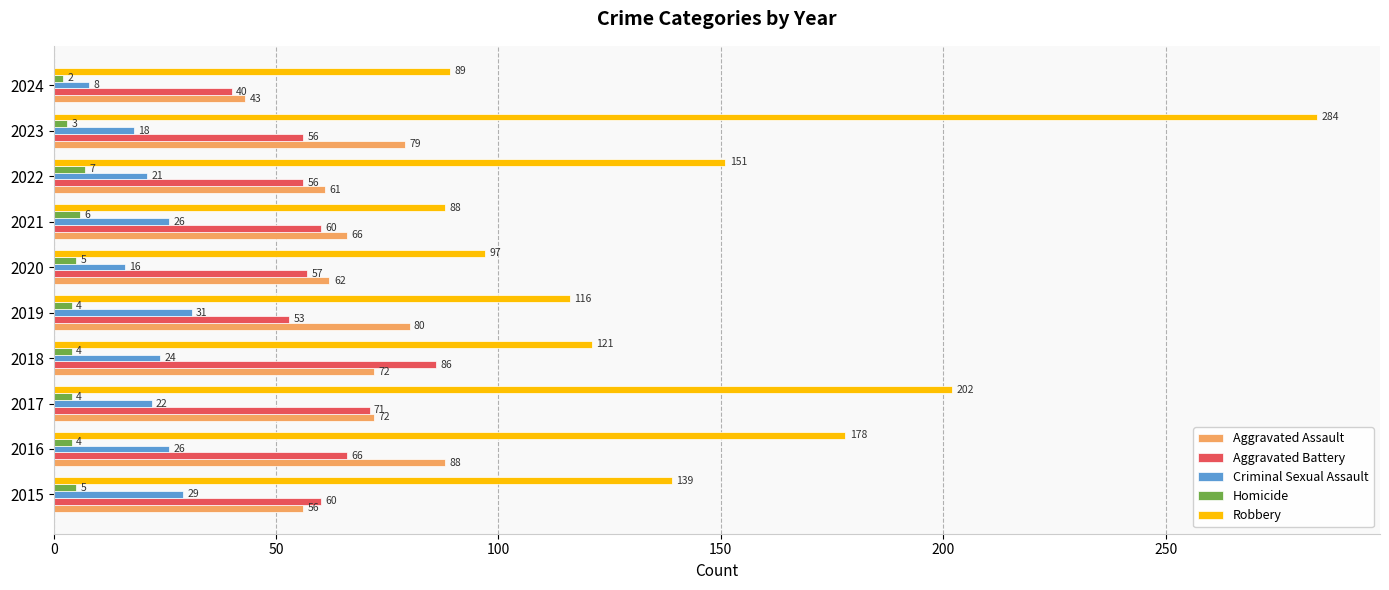

What is the average value of the Homicide series?

4